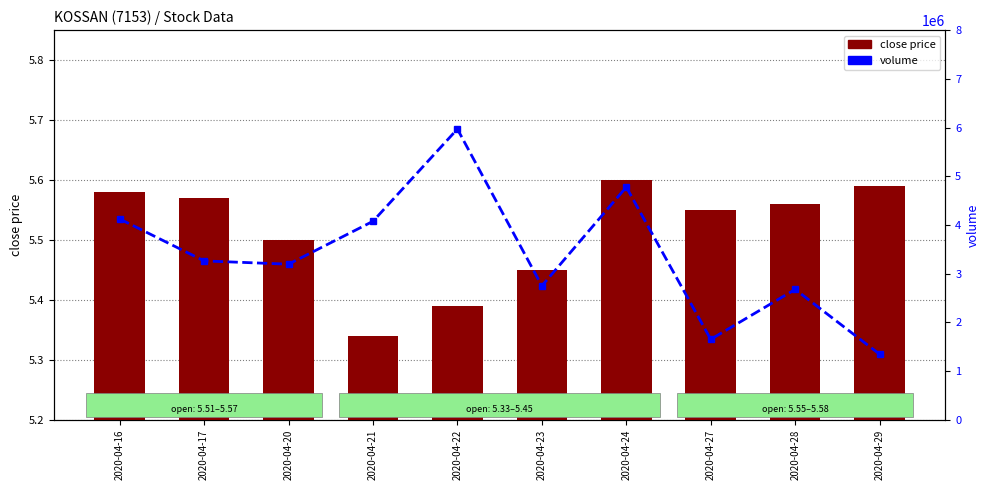

True or false: volume has a value of 3194100.0 at 2020-04-20.

True